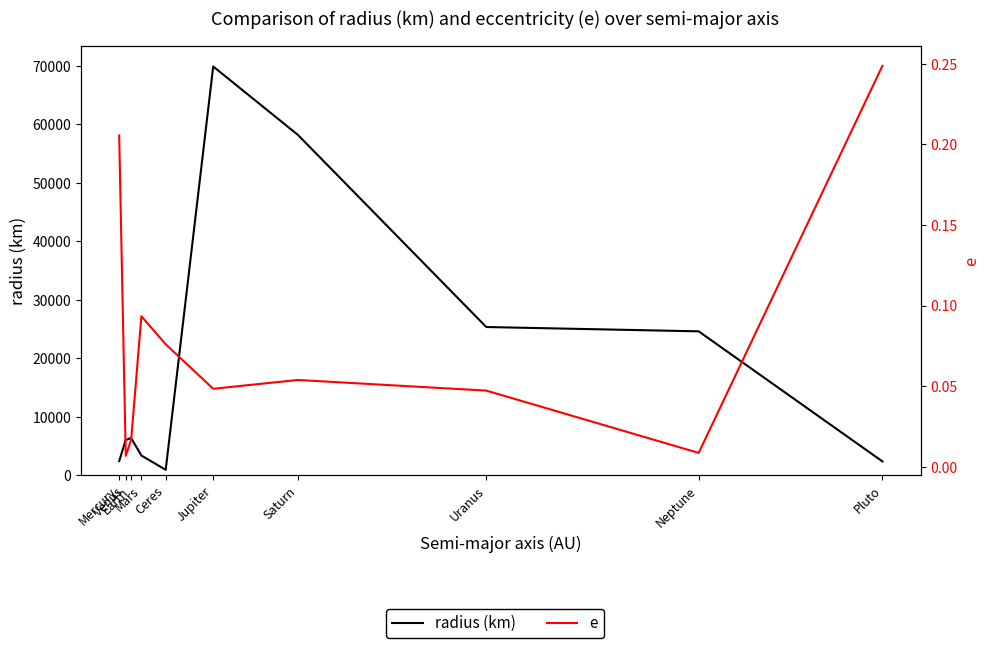

What is the maximum value shown in the chart?

69911.0